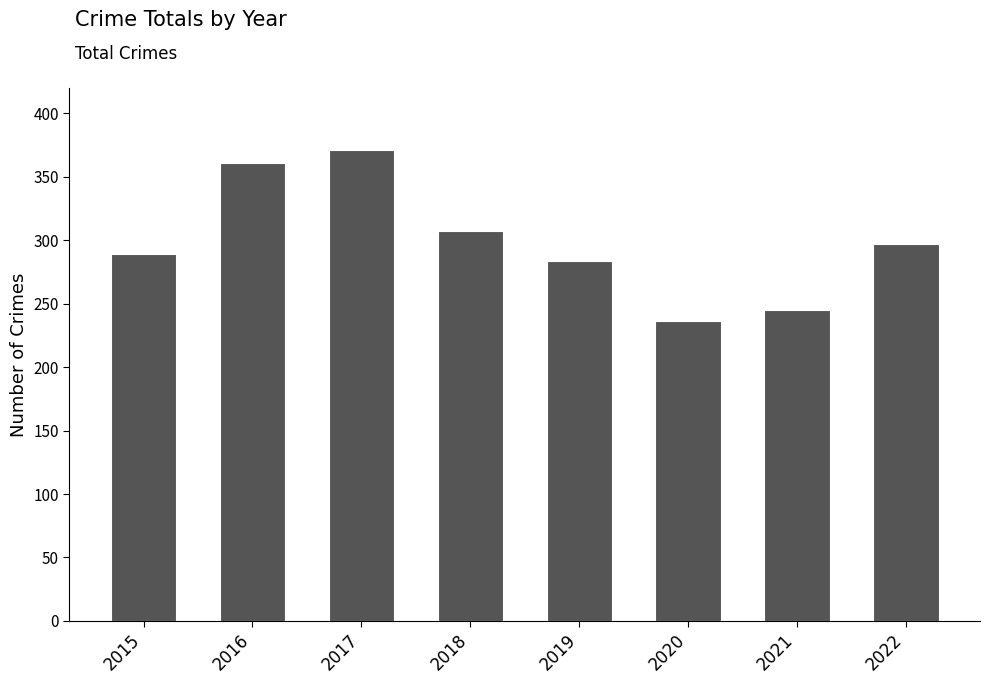

Count the number of data series in this chart.

1